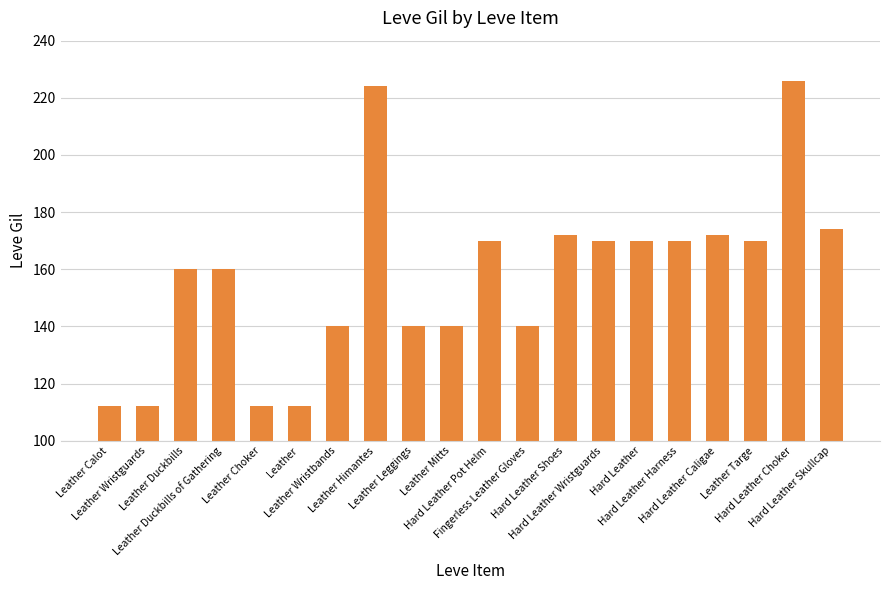

Count the number of data series in this chart.

1